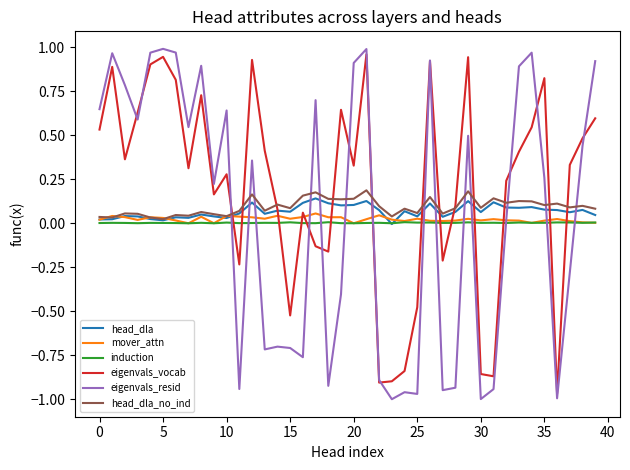

How many intersections are there between induction and eigenvals_vocab?

14